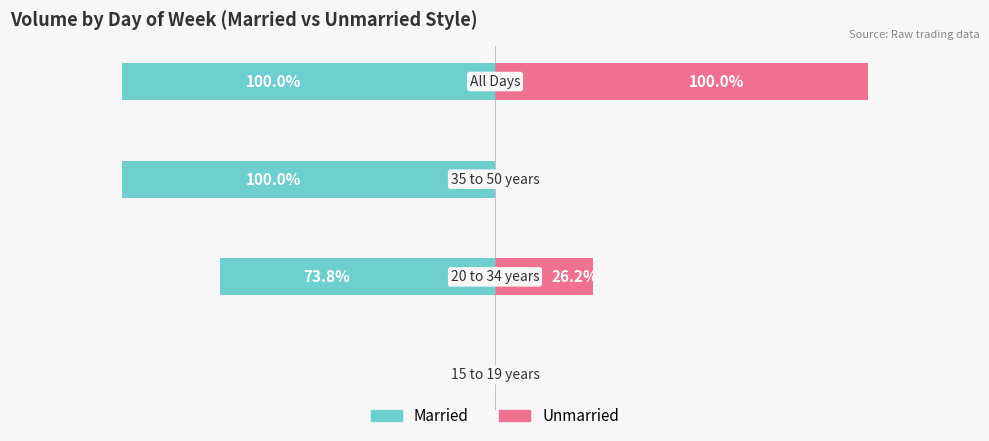

What is the maximum value shown in the chart?

100.0